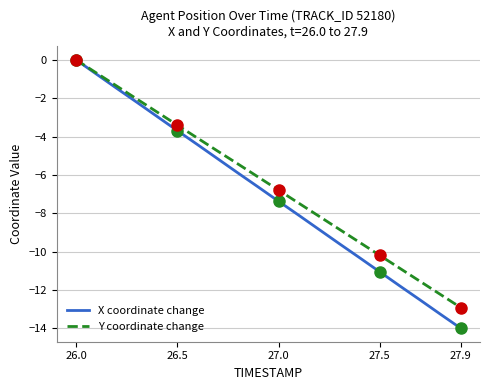

How many values in the X coordinate change series are below -6?

11